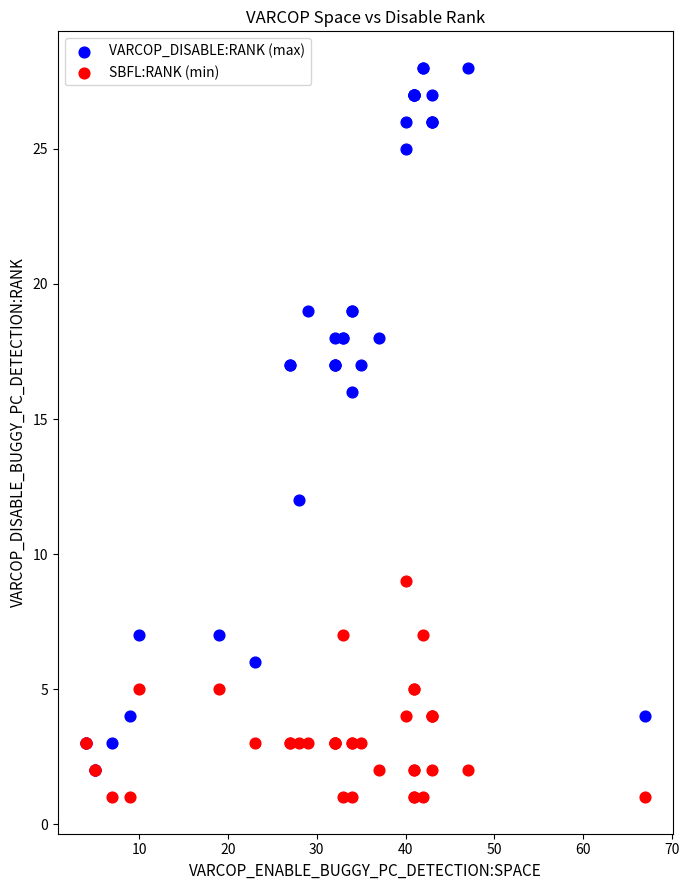

In the VARCOP_DISABLE:RANK (max) series, what Y value is closest to 15?

16